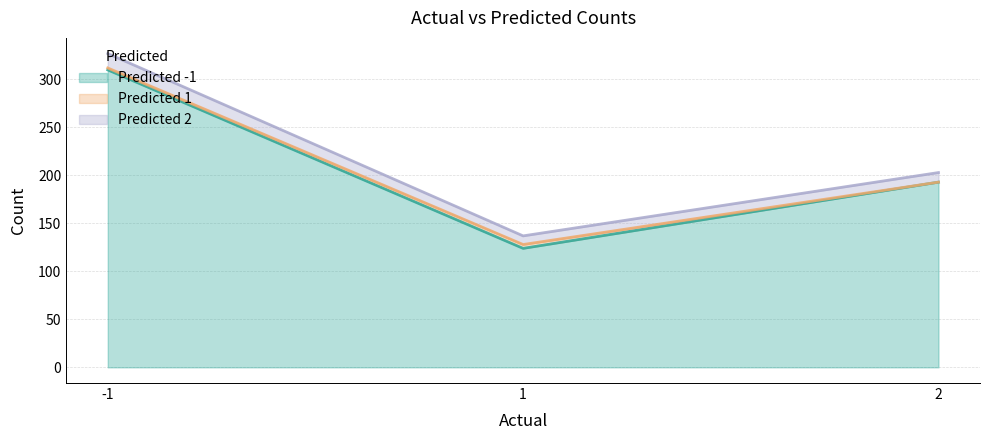

Is it true that -1 equals 166 at 1?

False